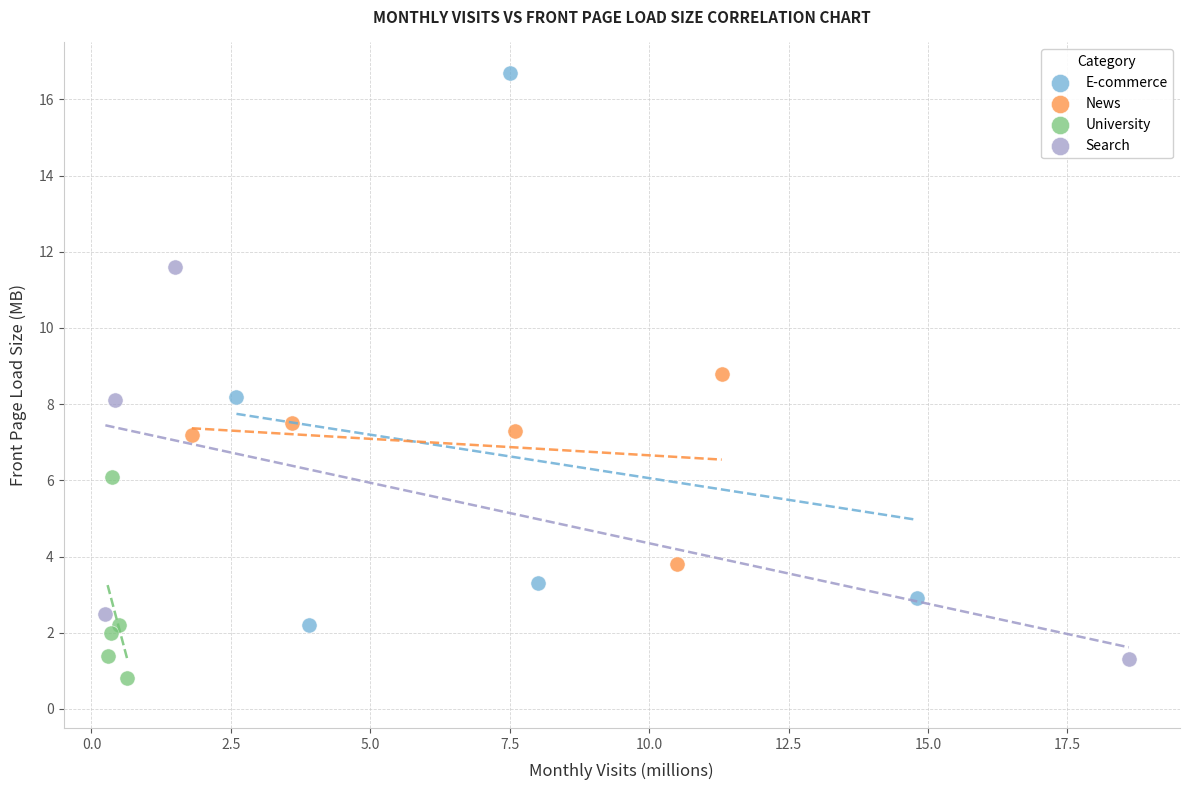

What are all the series names shown in the legend?

E-commerce, News, University, Search